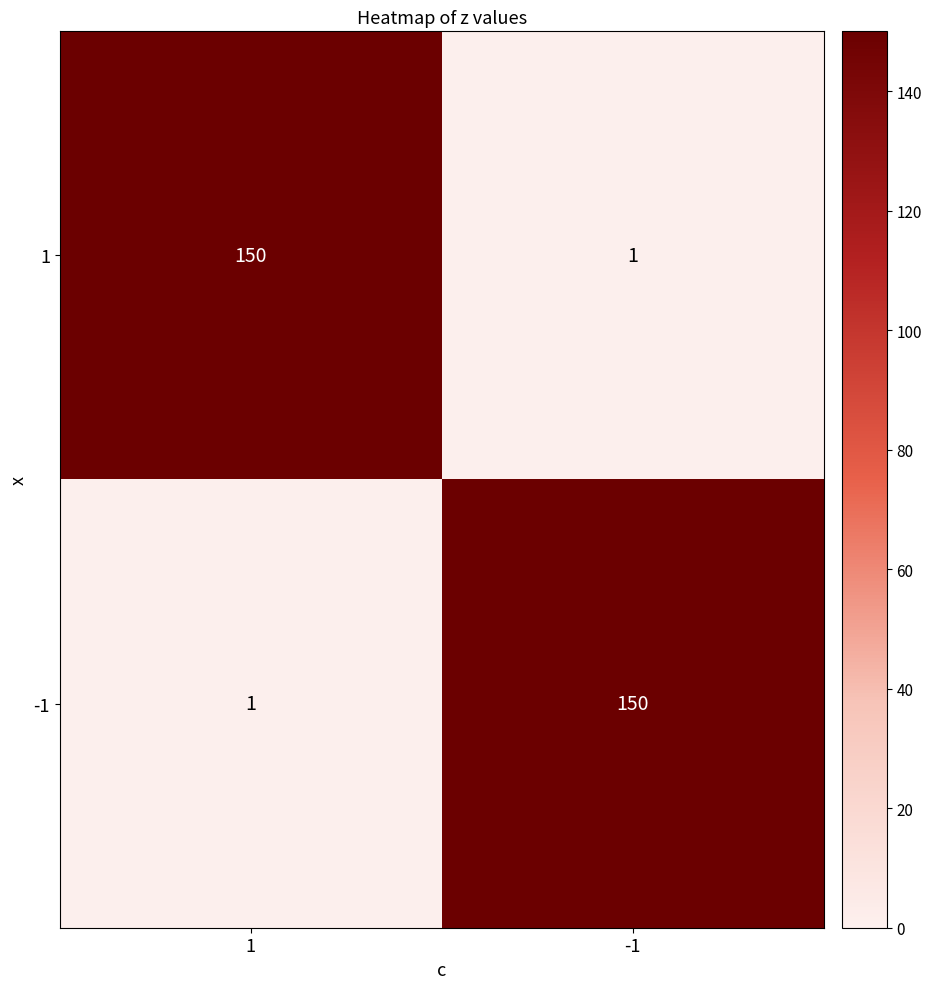

Rank the categories by 1 value from highest to lowest.

1, -1